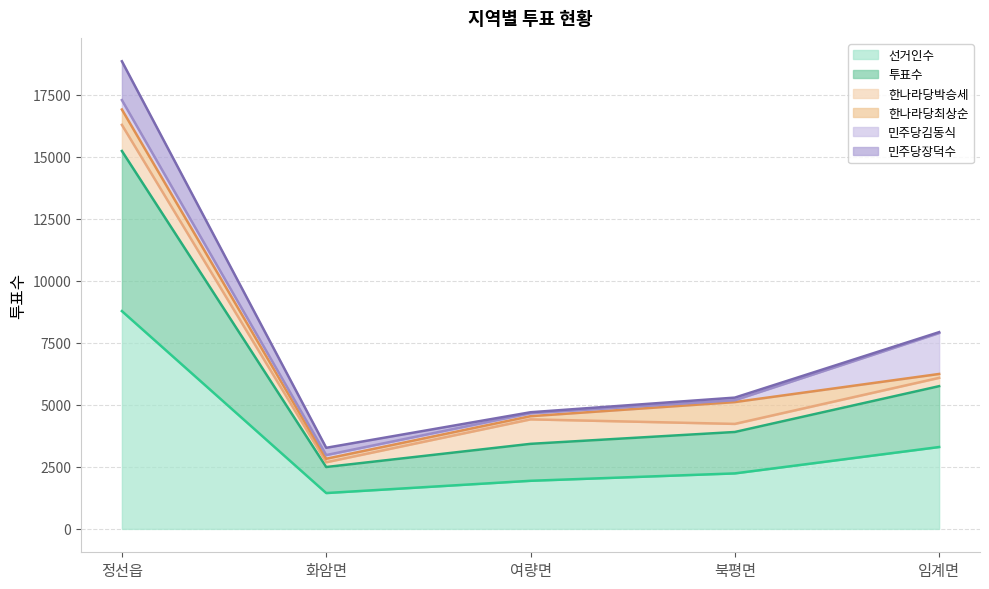

What is the label of the 1st point from the left?

정선읍